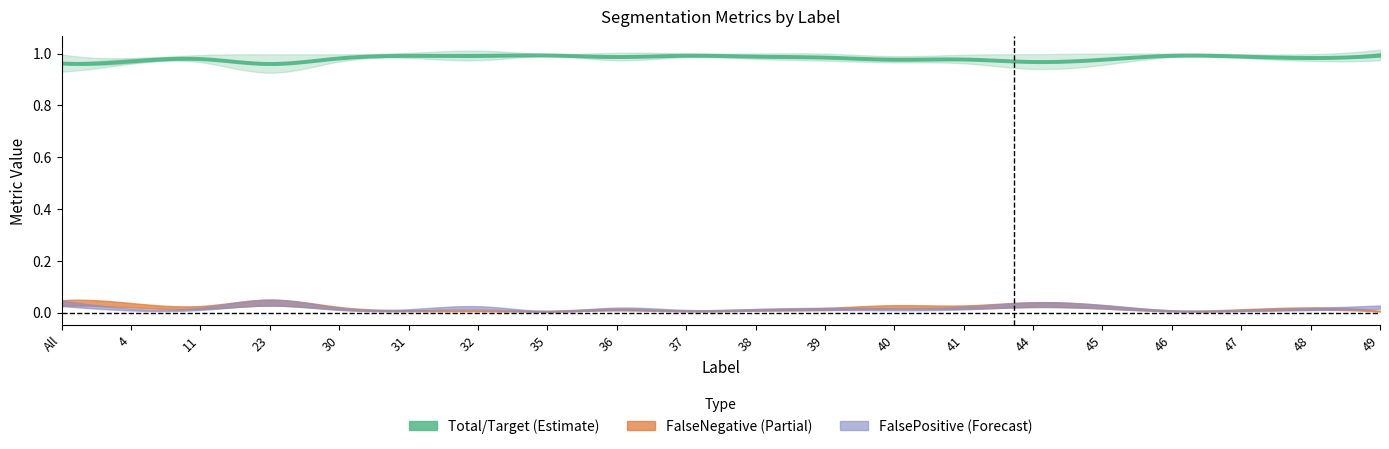

Count the Jaccard values in the range 0 to 1.

20